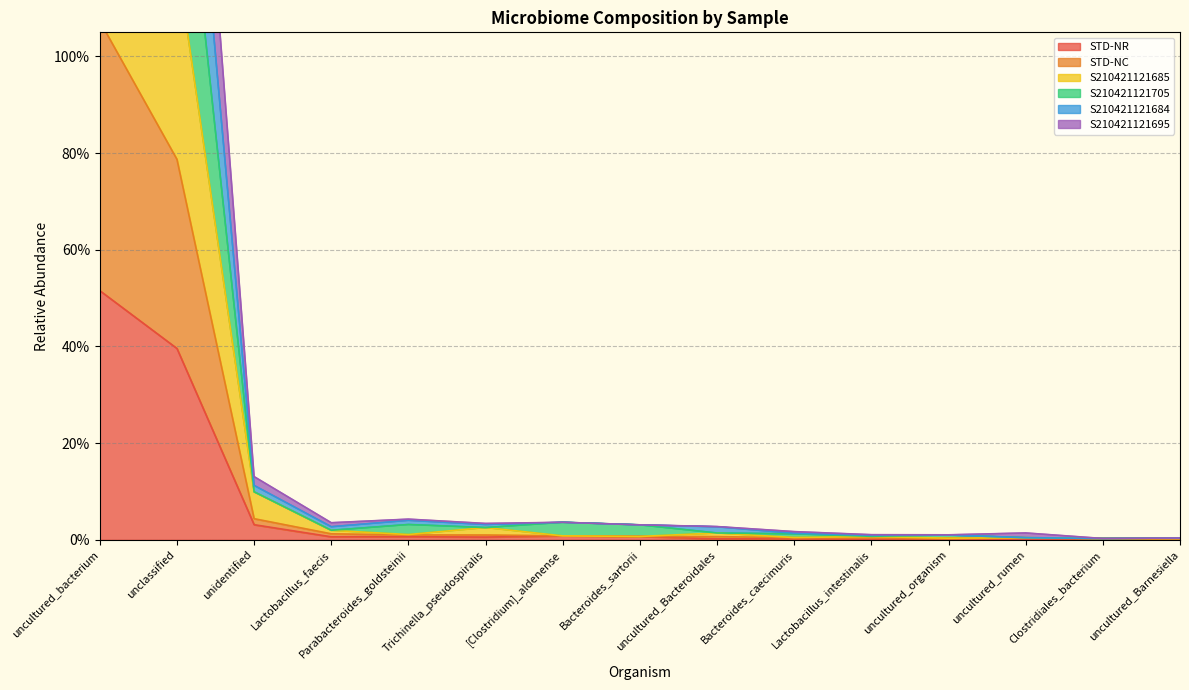

What is the sum of all S210421121705 values?

4.0